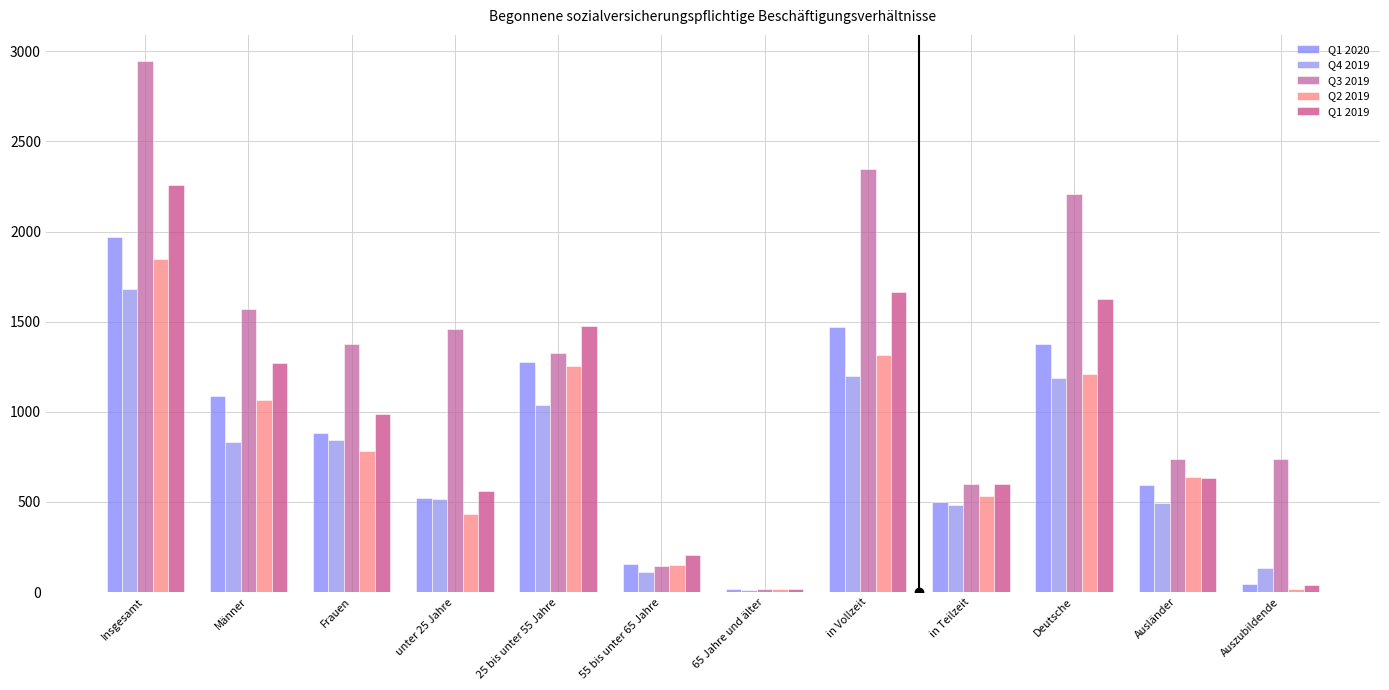

Is it true that Q1 2019 equals 41 at Auszubildende?

True